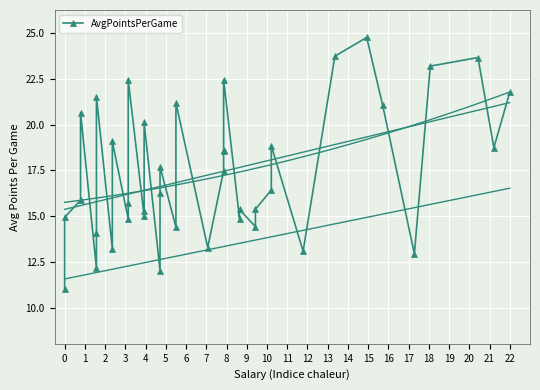

What is the greatest value displayed?

24.8